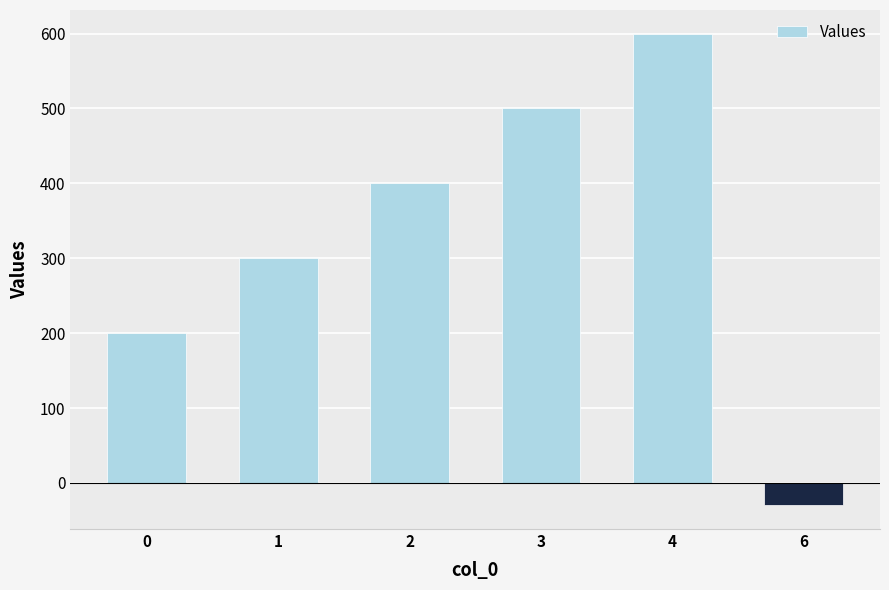

Which has a higher value, 4 or 1?

4